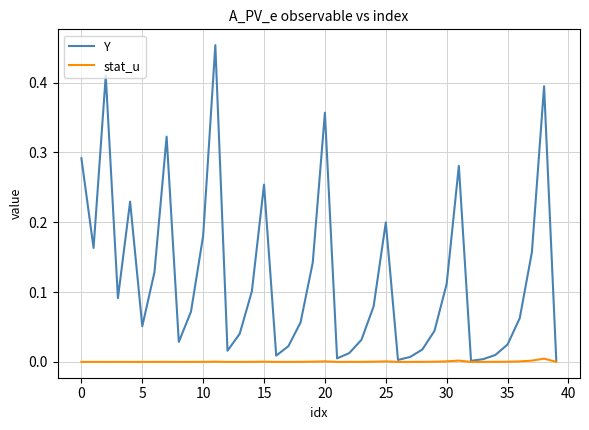

Rank the series by their average value, from lowest to highest.

stat_u, Y